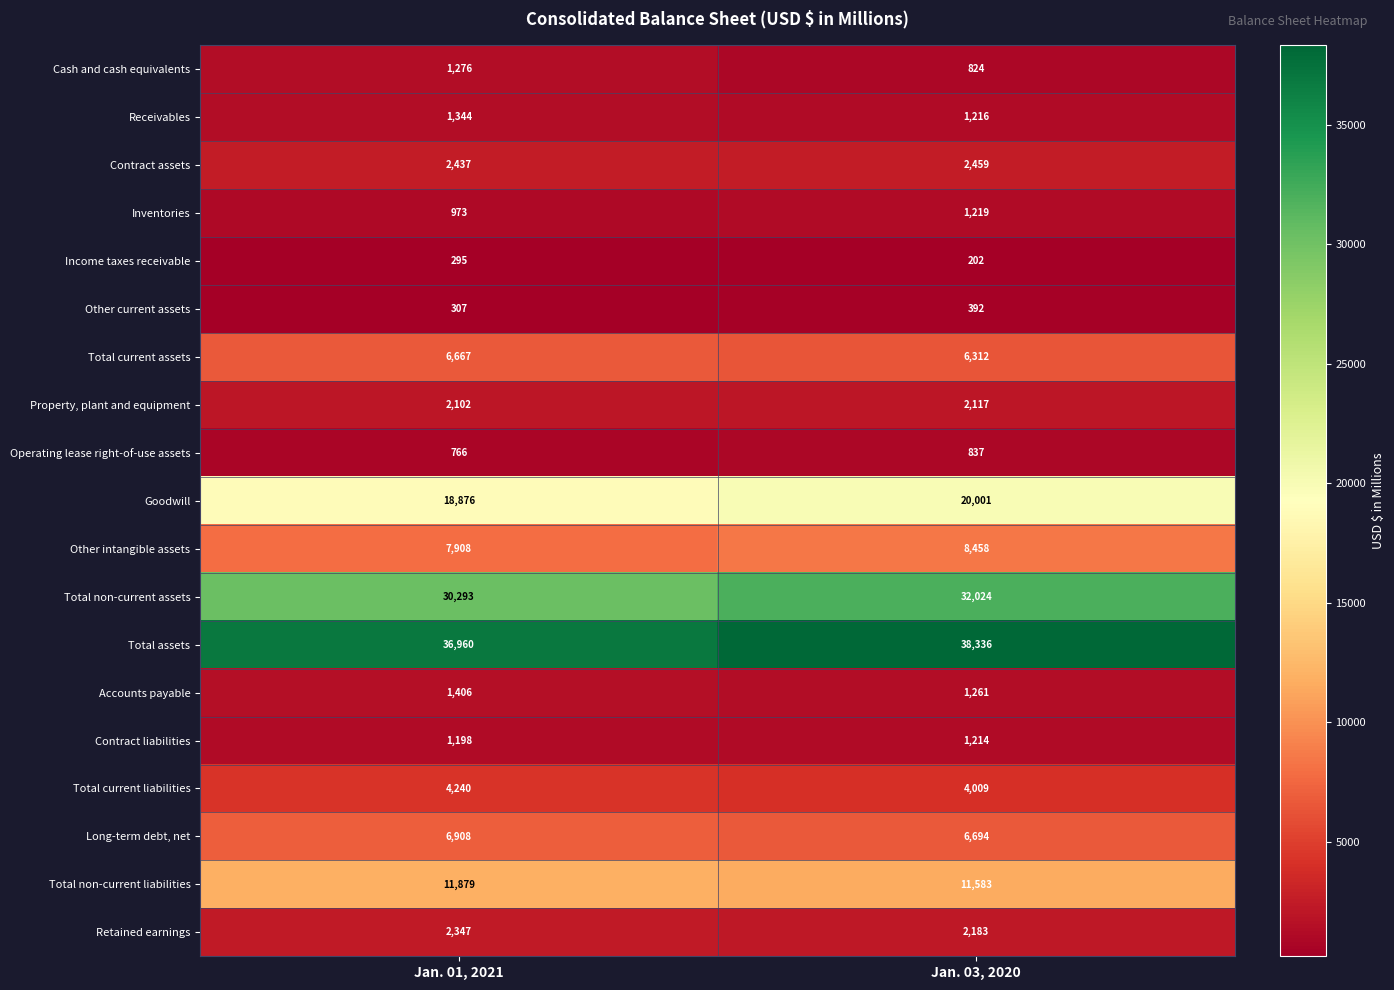

List the series in order of their peak value, lowest first.

Income taxes receivable, Other current assets, Operating lease right-of-use assets, Contract liabilities, Inventories, Cash and cash equivalents, Receivables, Accounts payable, Property, plant and equipment, Retained earnings, Contract assets, Total current liabilities, Total current assets, Long-term debt, net, Other intangible assets, Total non-current liabilities, Goodwill, Total non-current assets, Total assets